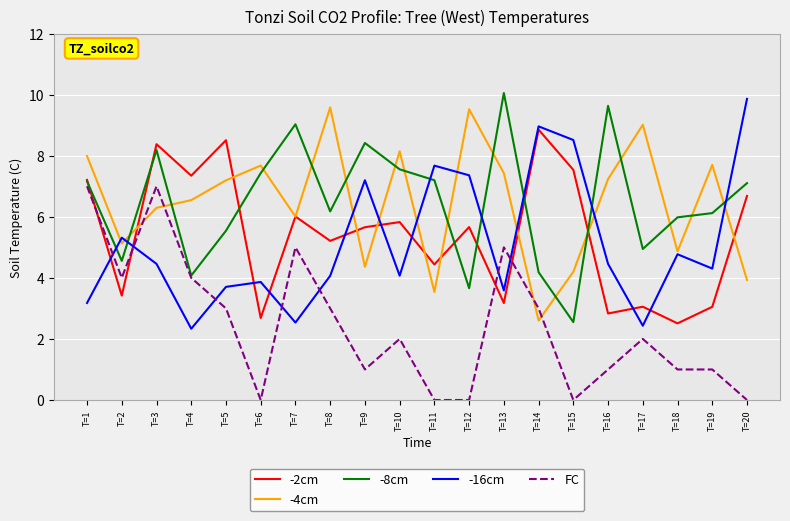

How many intersections are there between -16cm and -8cm?

7